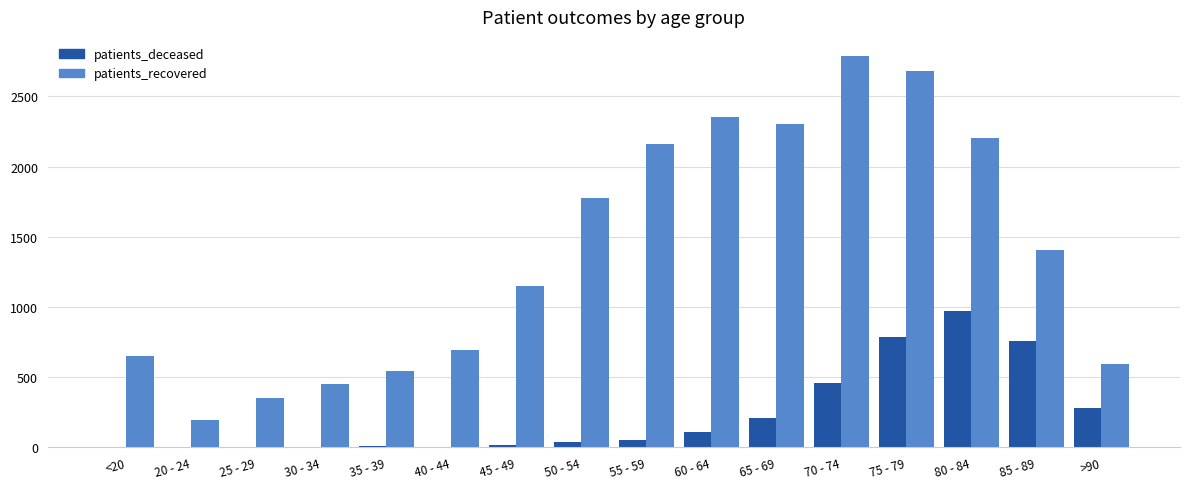

Which series changed the most between 25 - 29 and 40 - 44?

patients_recovered